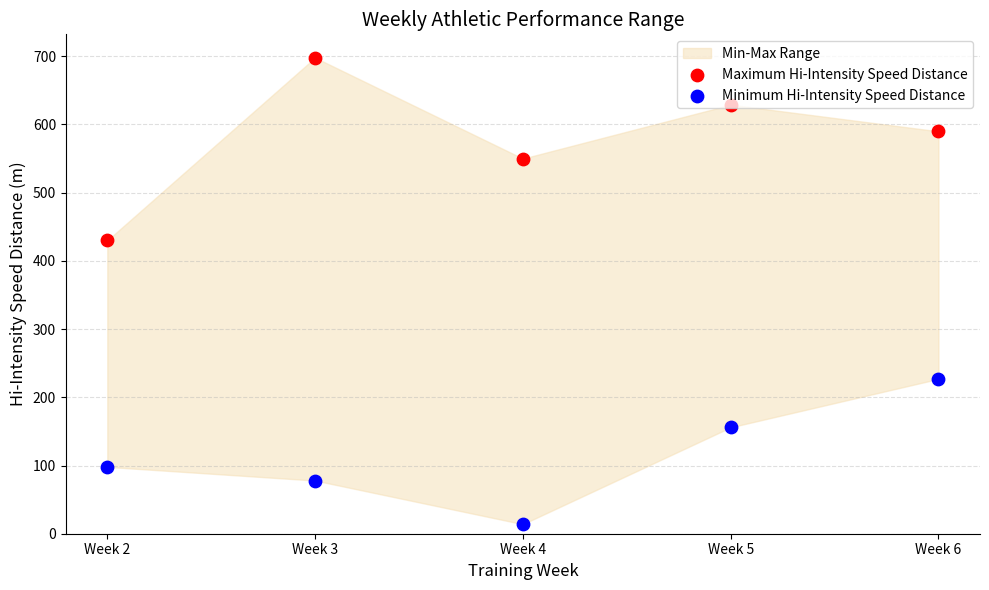

Is the value of Maximum Hi-Intensity Speed Distance at Week 3 greater than the value of Minimum Hi-Intensity Speed Distance at Week 4?

Yes